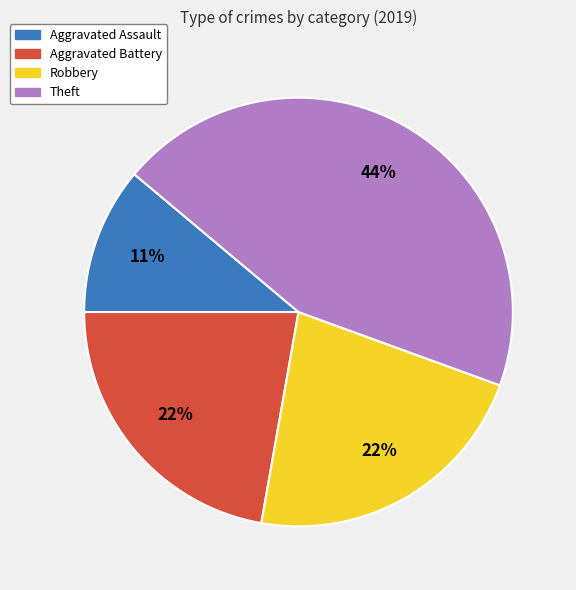

Is Robbery the majority of the pie?

No